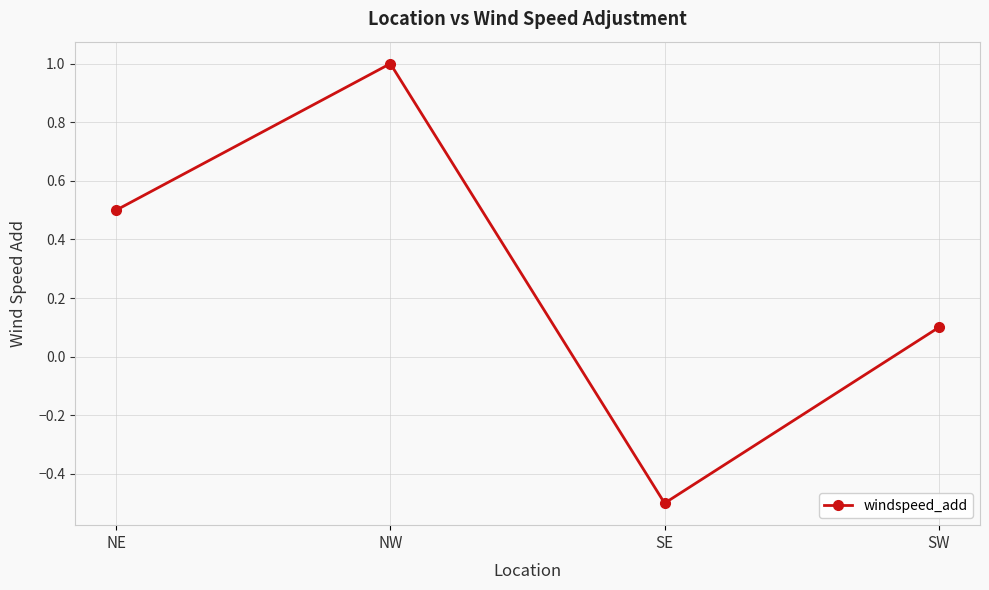

Is this an area chart (filled region under the line)?

No